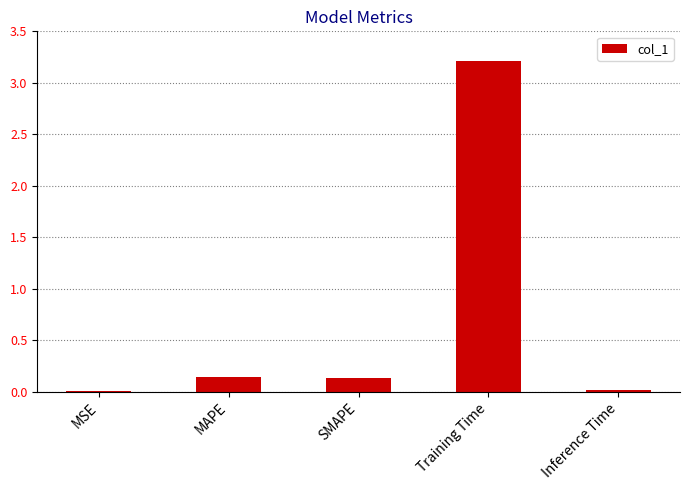

Is it true that the value at MSE is 0.0?

True